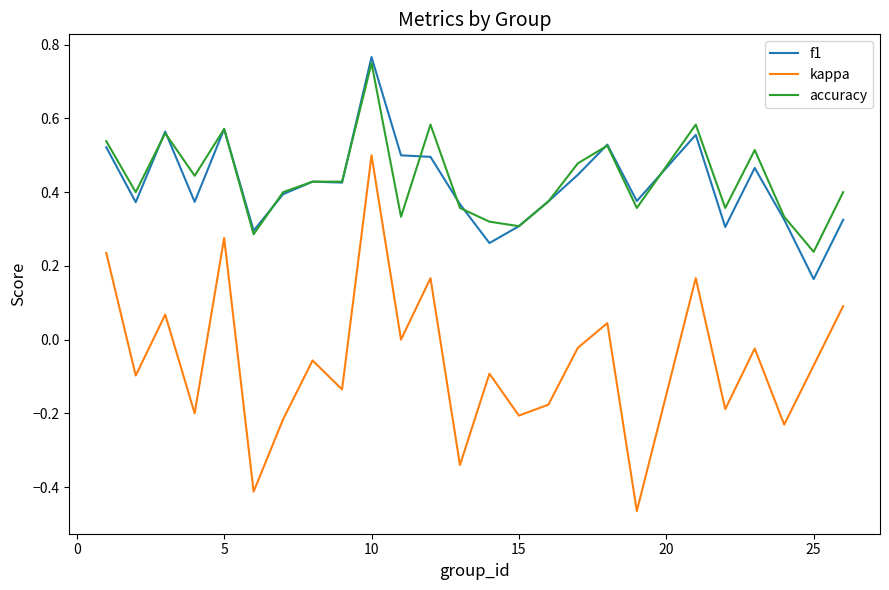

True or false: kappa and f1 cross at least once.

False